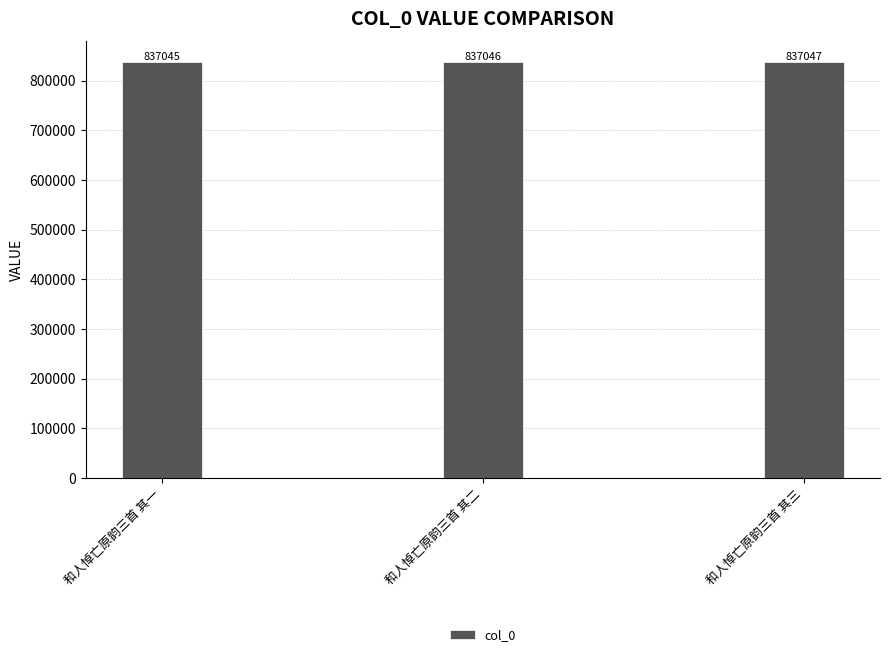

What is the minimum value shown in the chart?

837045